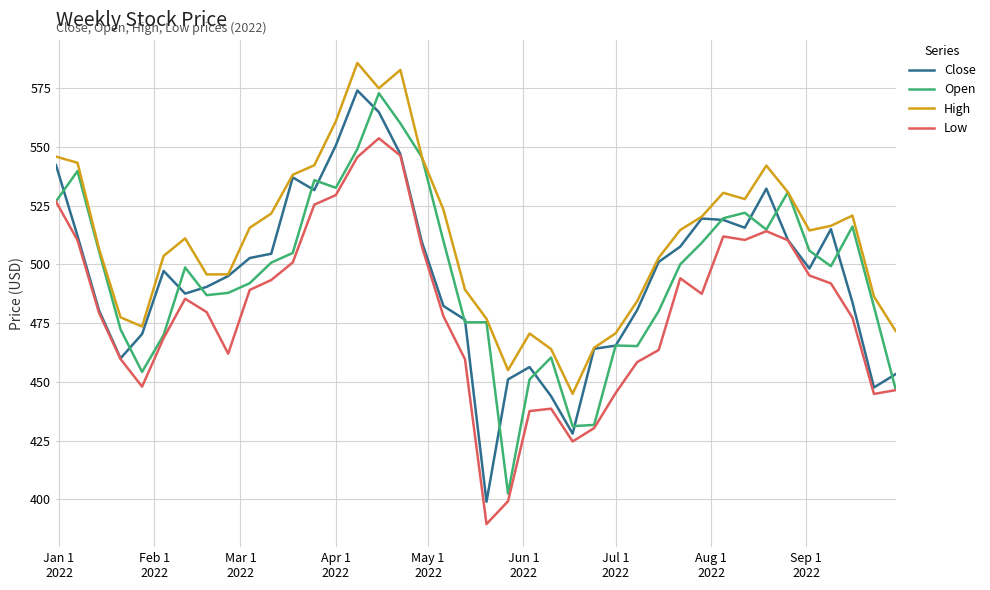

Count the number of data series in this chart.

4